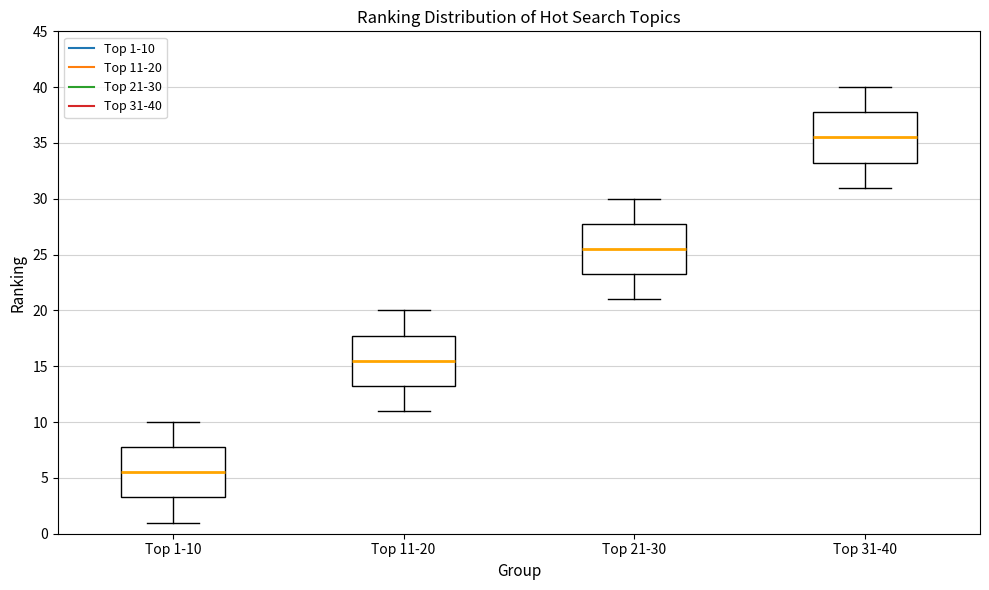

Reading left to right, read every box against the y-axis: the position of its median line, the range the box covers, and the ends of its whiskers. The values are not printed on the chart, so give them approximately, as read against the axis.

Top 1-10: median 5.5, box 3.5 to 8.0, whiskers 1.0 to 10.0
Top 11-20: median 15.5, box 13.5 to 18.0, whiskers 11.0 to 20.0
Top 21-30: median 25.5, box 23.5 to 28.0, whiskers 21.0 to 30.0
Top 31-40: median 35.5, box 33.5 to 38.0, whiskers 31.0 to 40.0